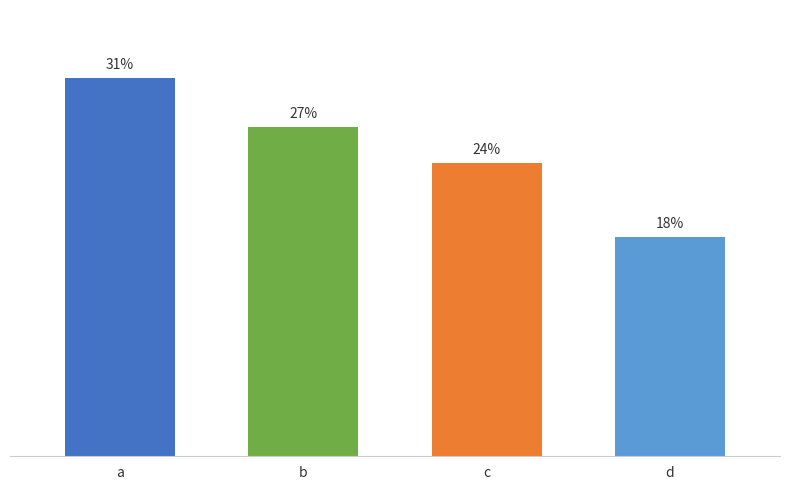

Which category has the highest value across all series?

a